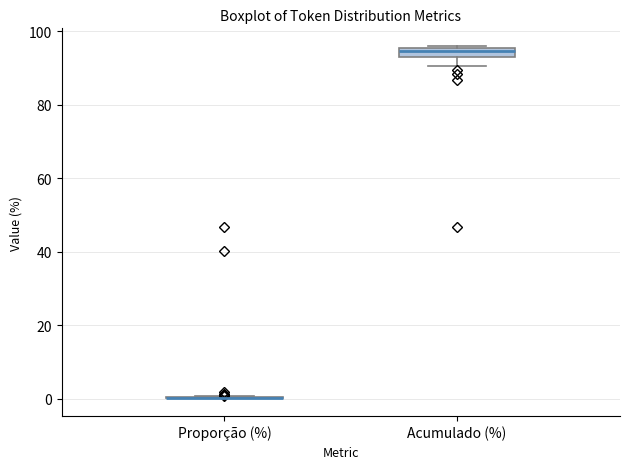

Comparing the boxes themselves (not the whiskers), which one is the tallest?

Acumulado (%)